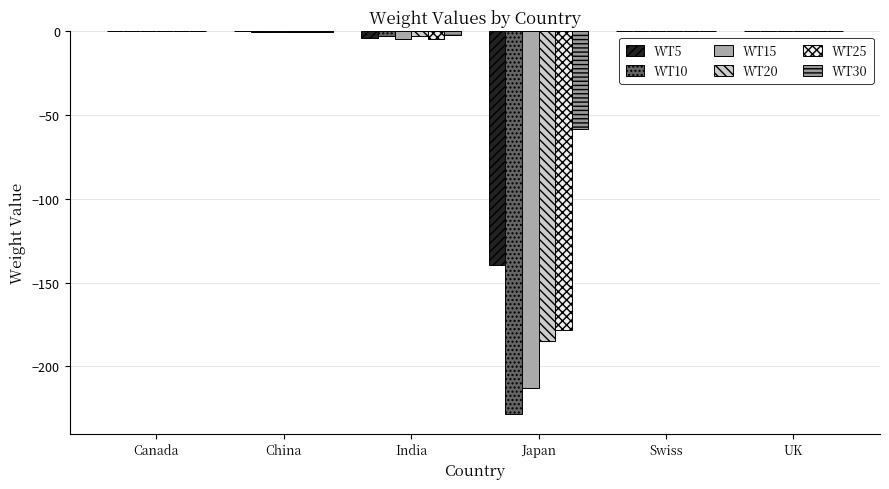

How many series are shown in this chart?

6